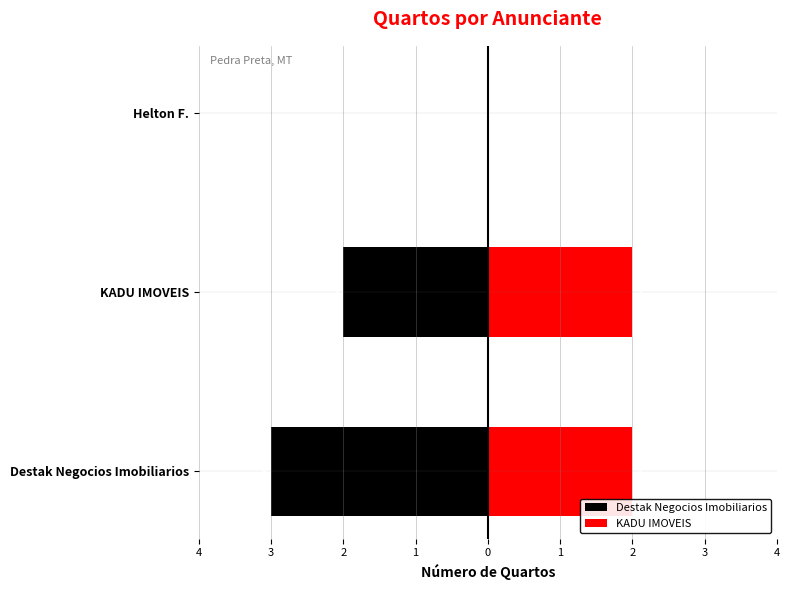

List the series in order of their peak value, lowest first.

Destak Negocios Imobiliarios, KADU IMOVEIS